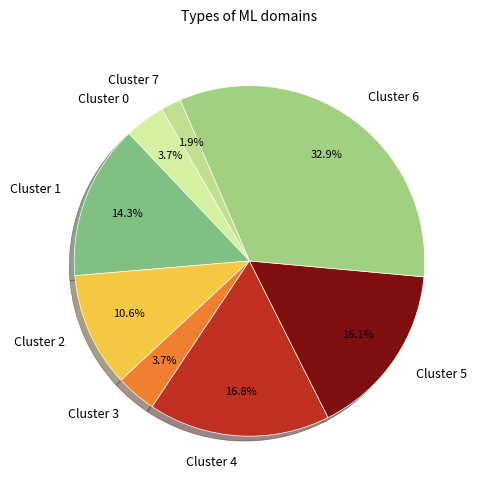

To the nearest percent, what percentage of the pie is Cluster 7?

2%